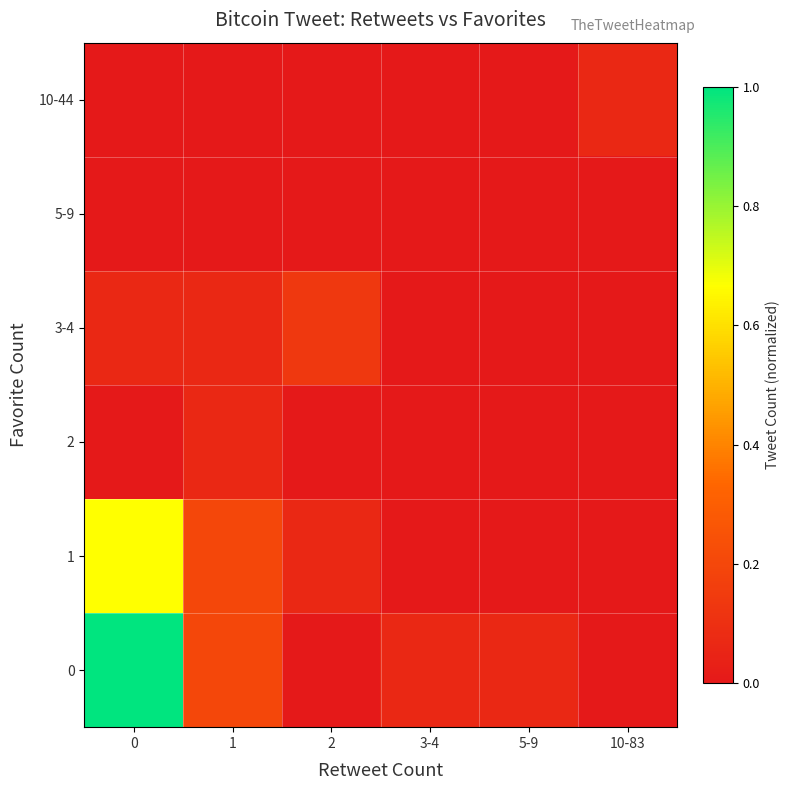

What is the total value across all series at 2?

0.2